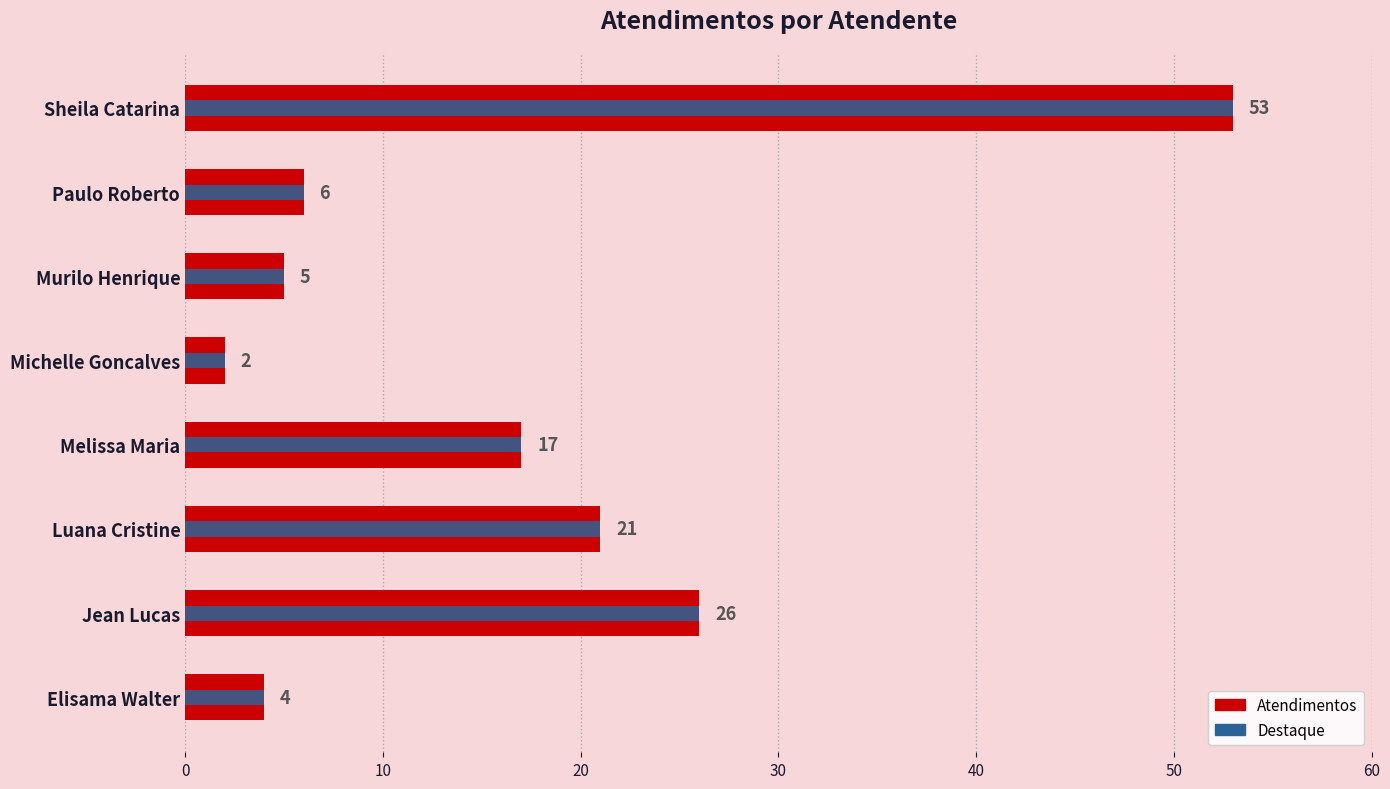

Are the bars grouped side by side (vs. stacked)?

No